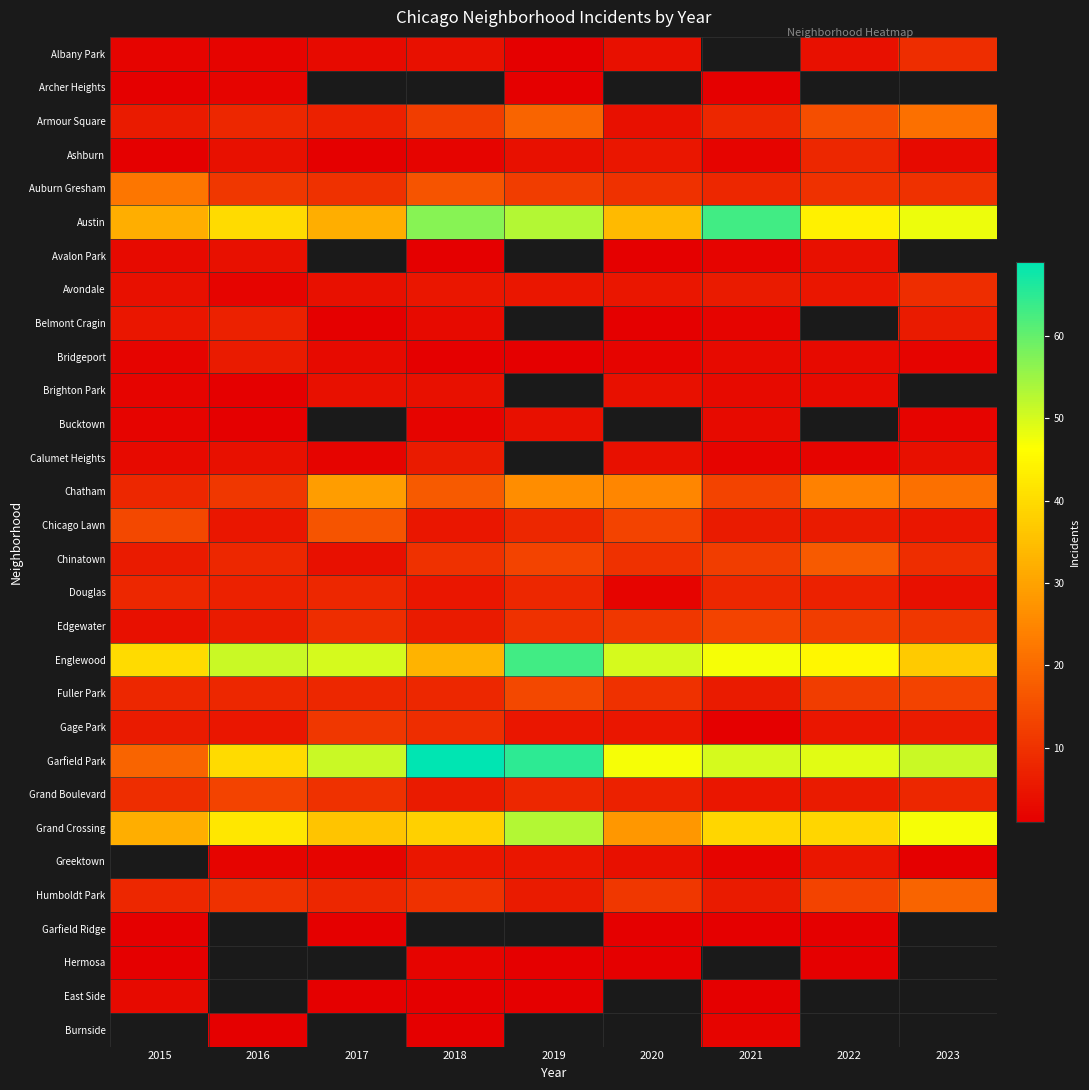

What is the smallest value displayed?

1.0